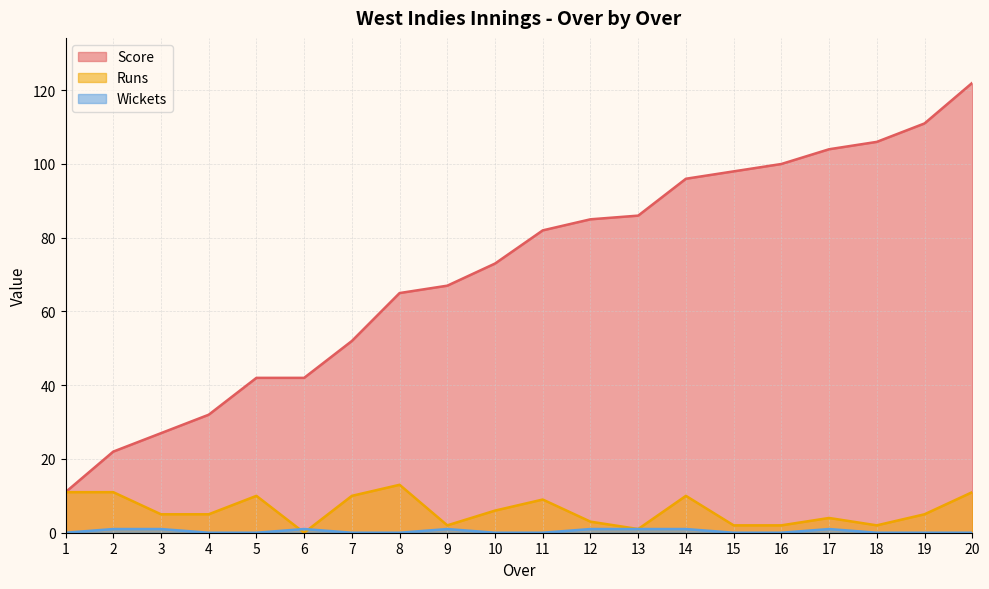

Is it true that Wickets equals 1 at 8?

False